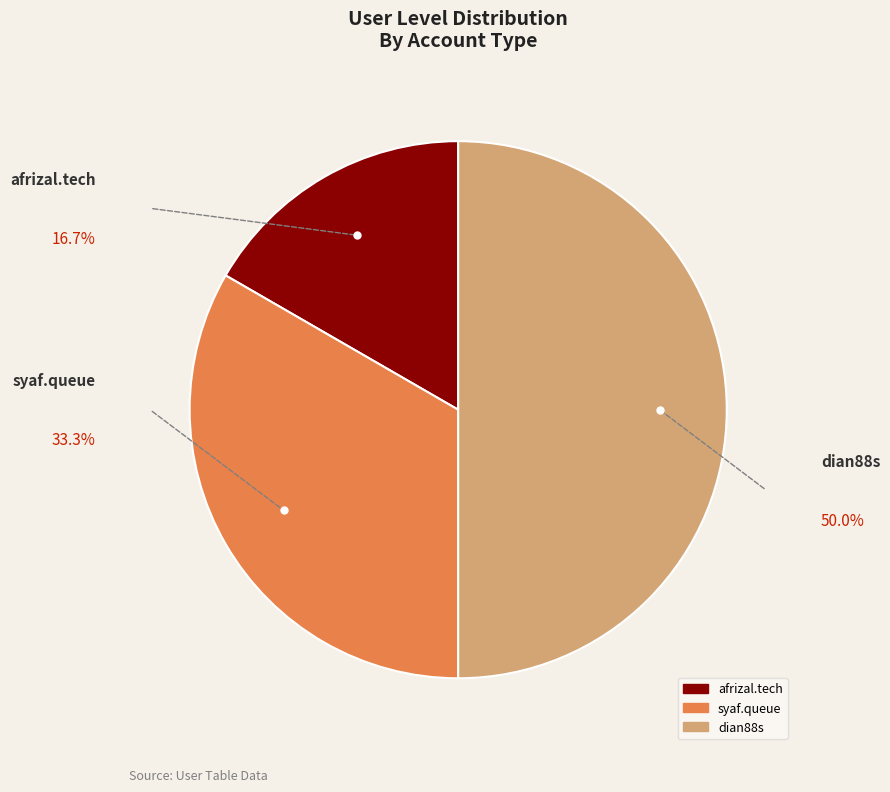

Which has a higher value, dian88s or syaf.queue?

dian88s